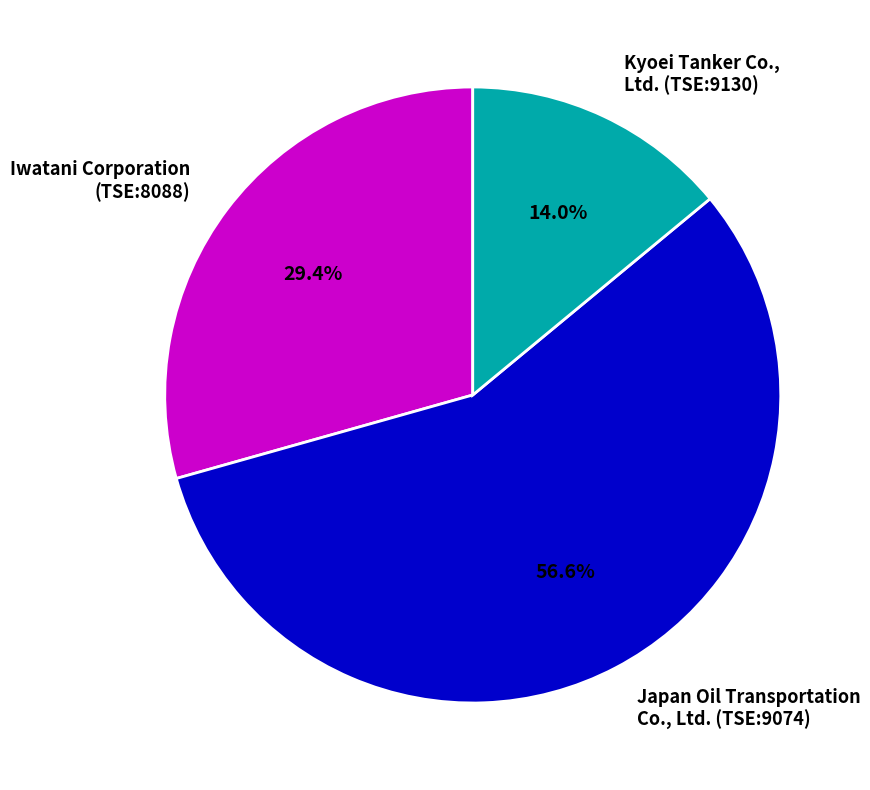

Which has a higher value, Iwatani Corporation (TSE:8088) or Japan Oil Transportation Co., Ltd. (TSE:9074)?

Japan Oil Transportation Co., Ltd. (TSE:9074)